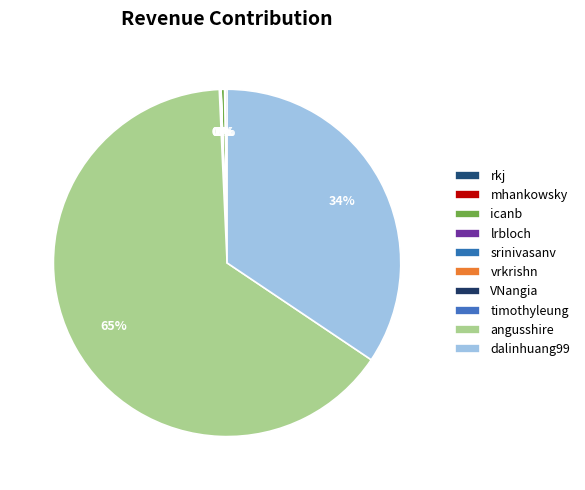

Between srinivasanv and vrkrishn, which is larger?

srinivasanv